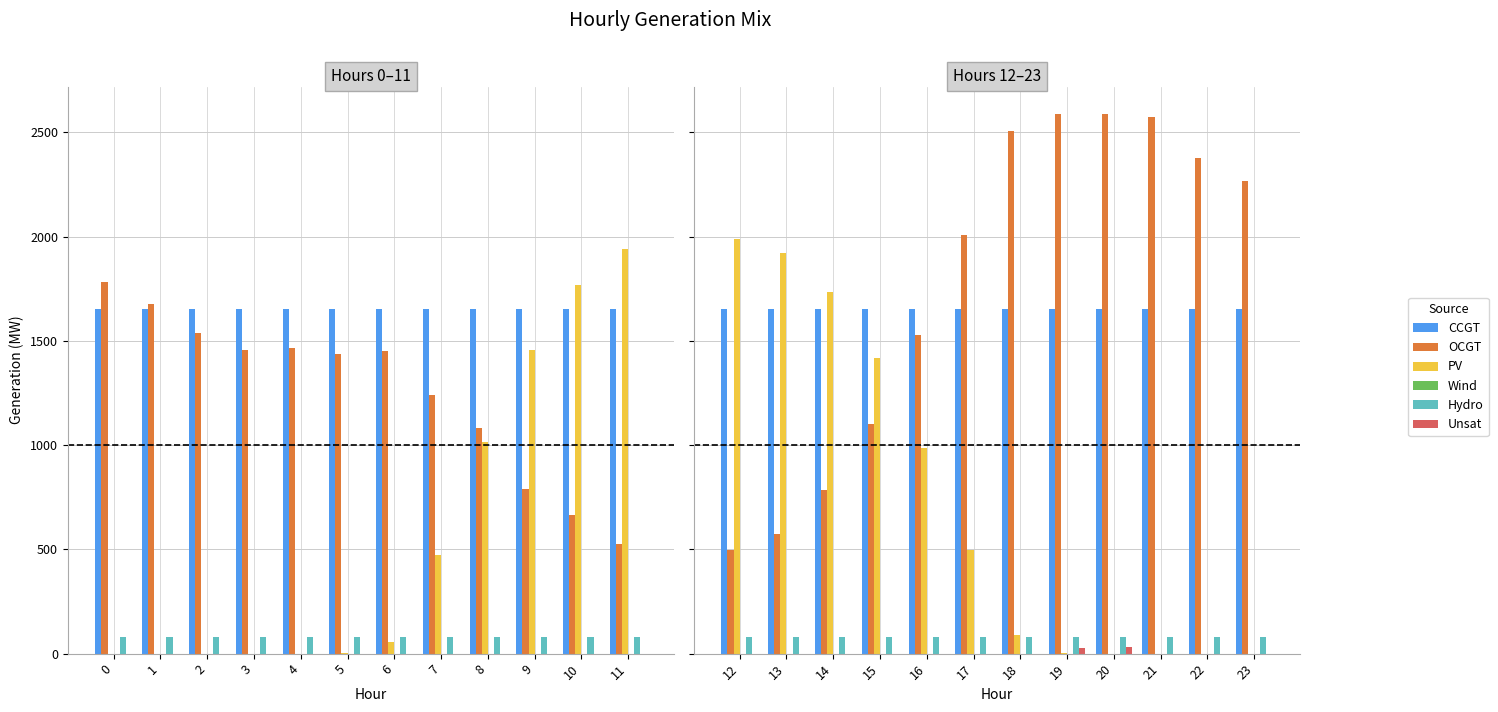

How many values in Unsat are above zero?

2